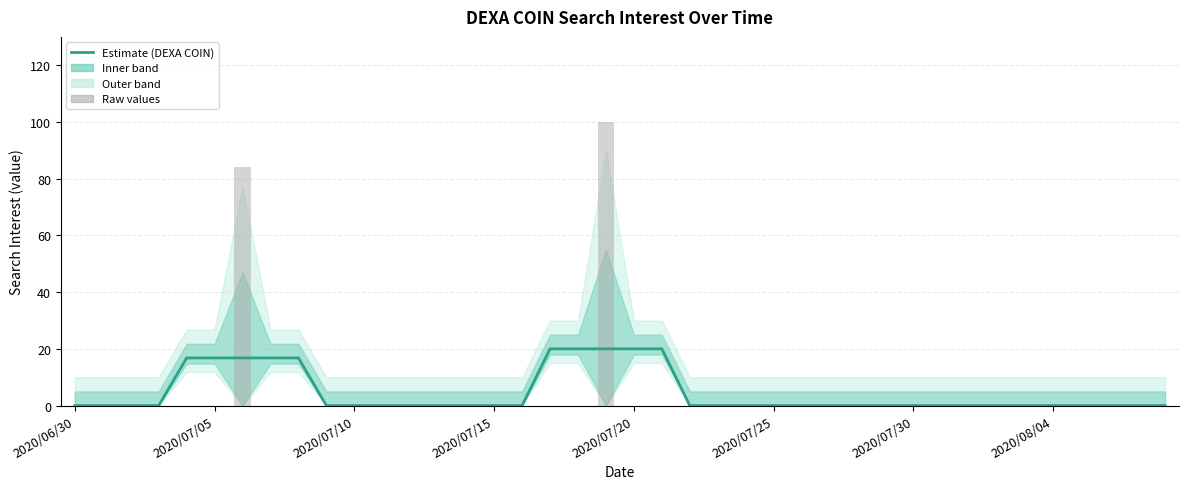

What is the label of the 24th bar from the right?

16